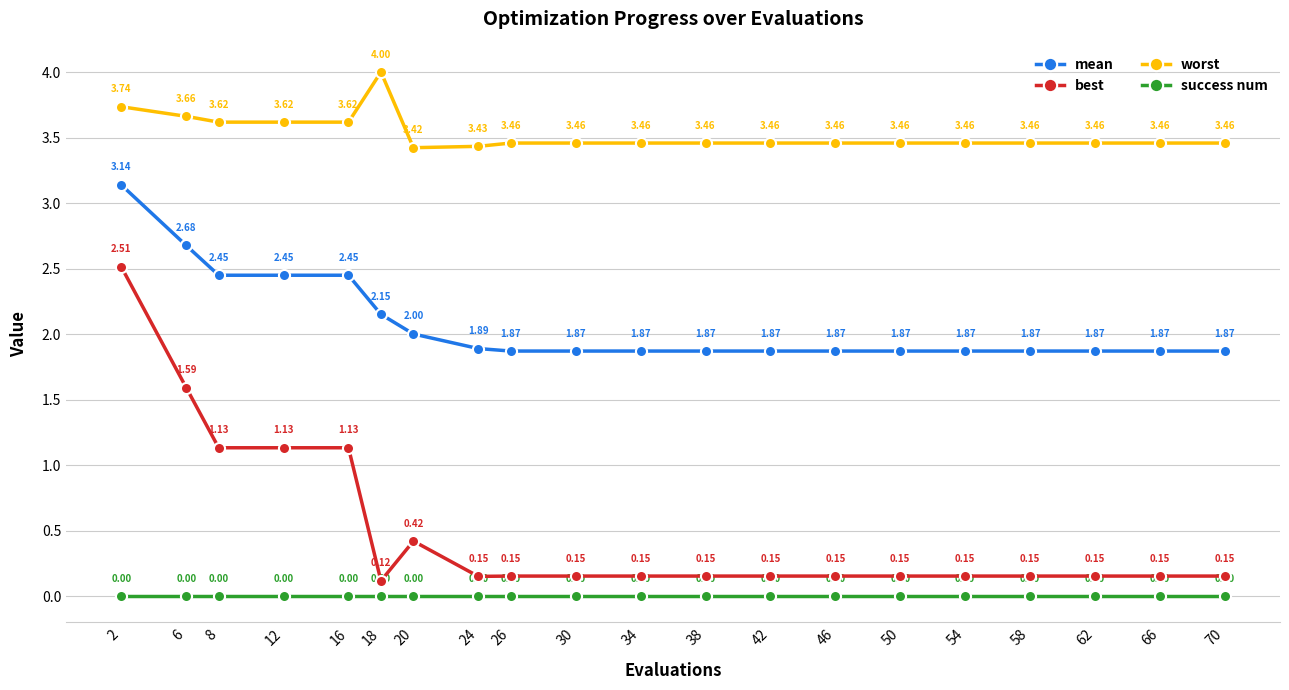

Which series has the largest range (max minus min)?

best